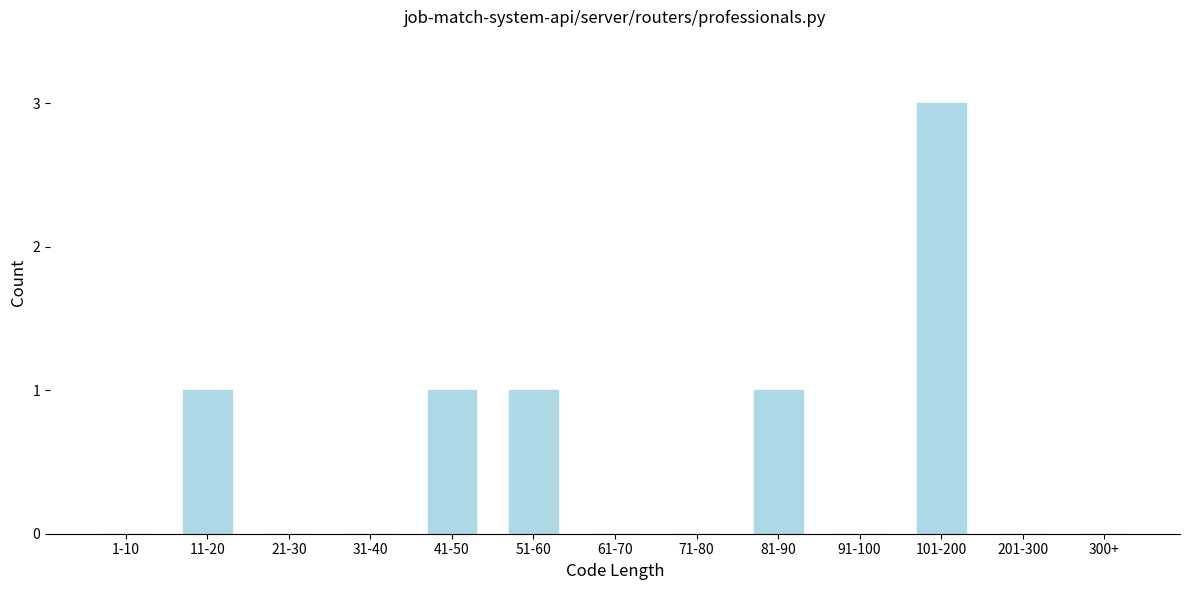

Reading right to left, extract all data points from this chart.

300+=0	201-300=0	101-200=3	91-100=0	81-90=1	71-80=0	61-70=0	51-60=1	41-50=1	31-40=0	21-30=0	11-20=1	1-10=0